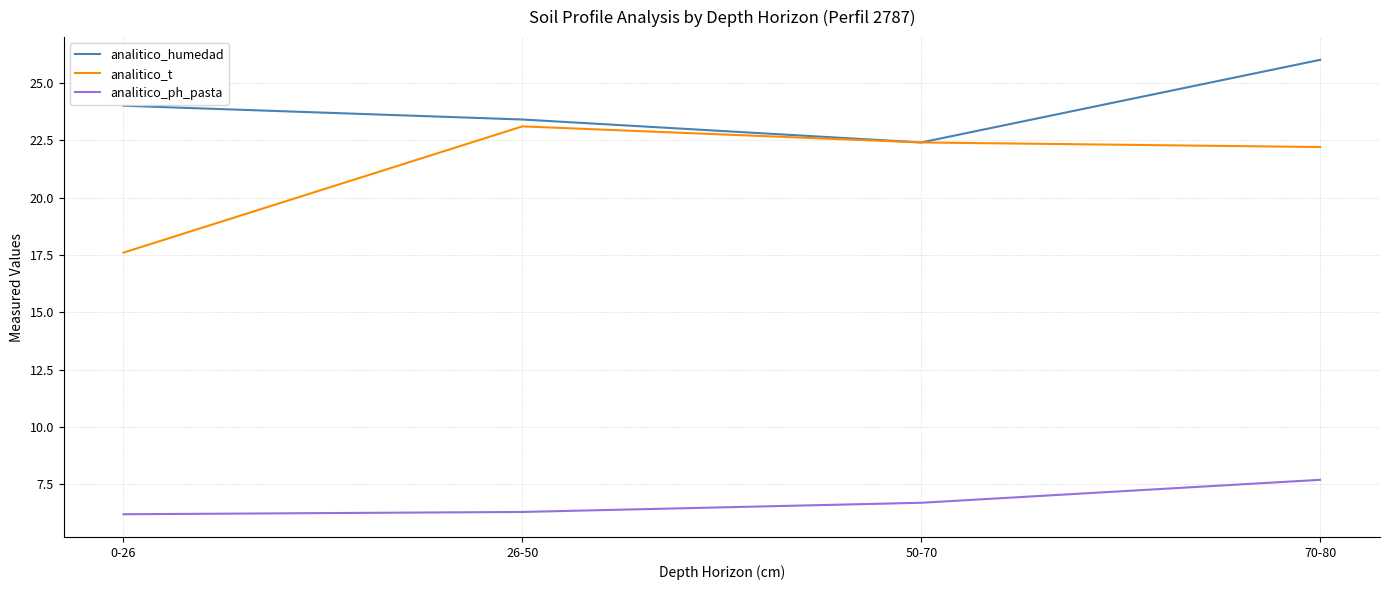

True or false: analitico_humedad and analitico_ph_pasta intersect in this chart.

False